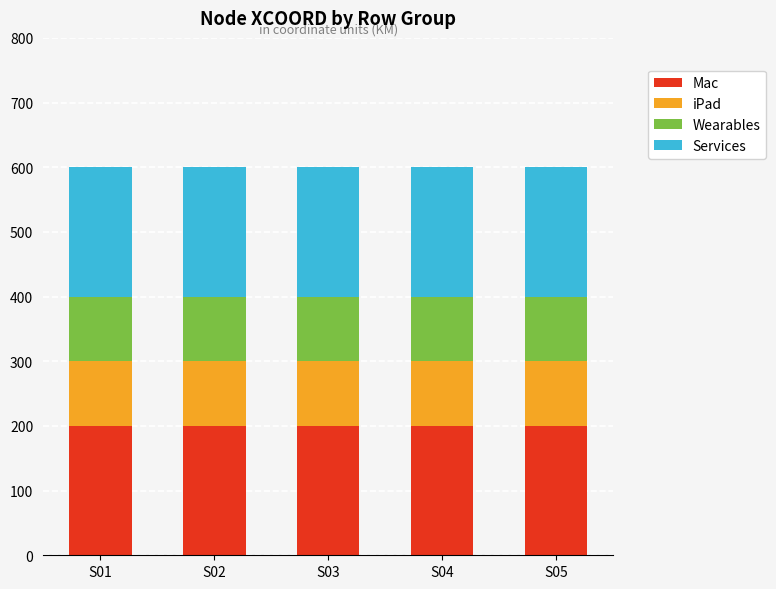

What is the total value across all series at S02?

600